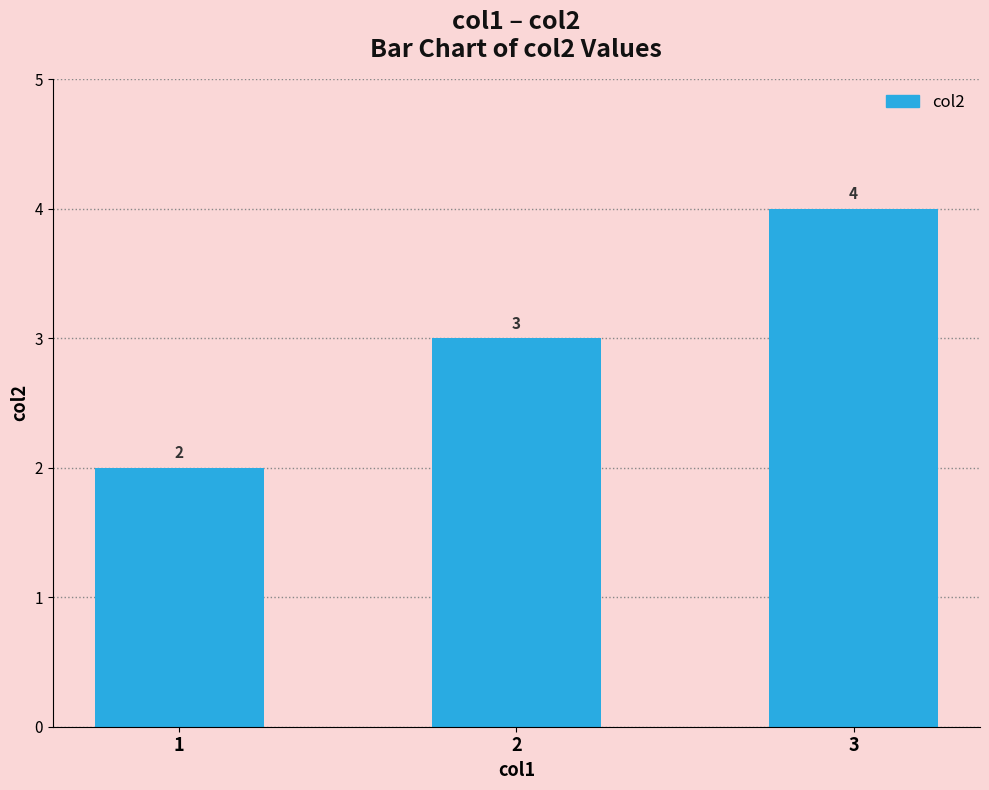

Count the values in the range 2 to 4.

3